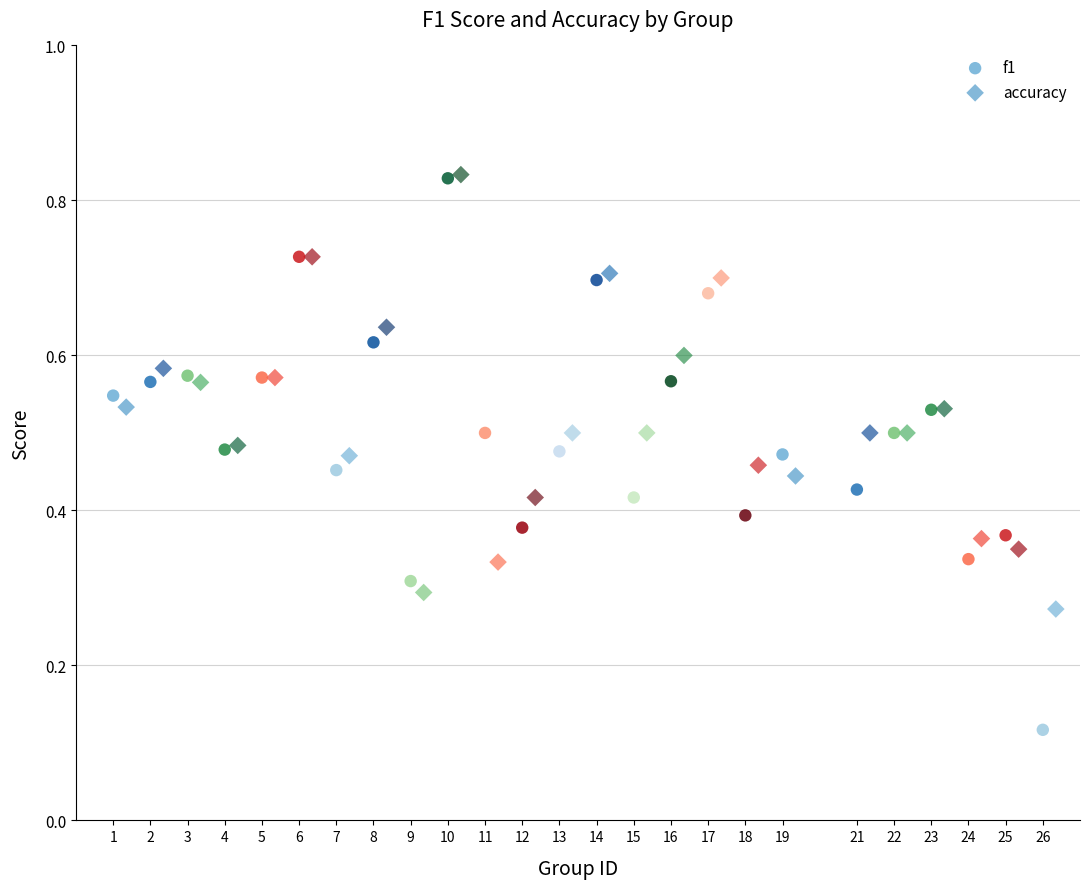

Which series has the largest Y range (max minus min)?

f1